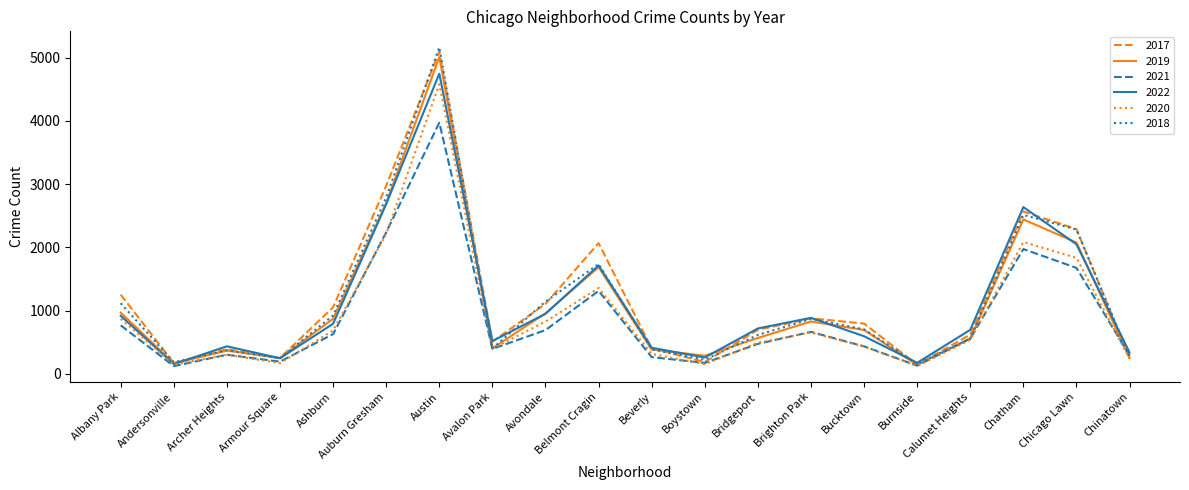

How many interior local peaks does the 2021 series have?

5